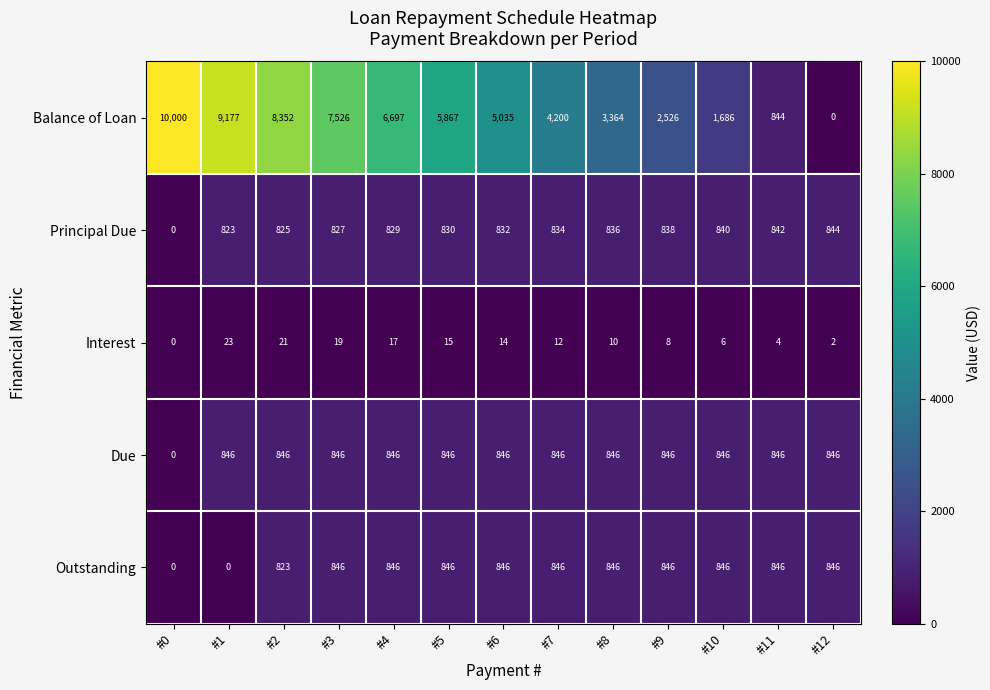

What value does the Interest series have at #2, to the nearest 10?

20